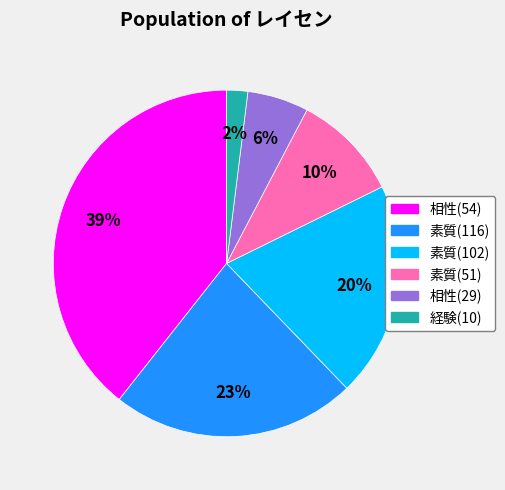

Do 相性(54) and 素質(51) together represent more than half of the pie?

No